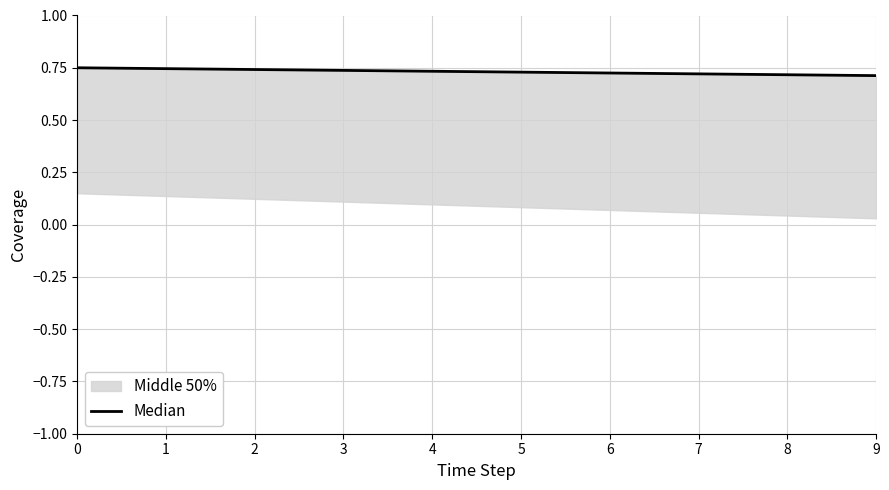

Rank the categories by value from highest to lowest.

0, 1, 2, 3, 4, 5, 6, 7, 8, 9